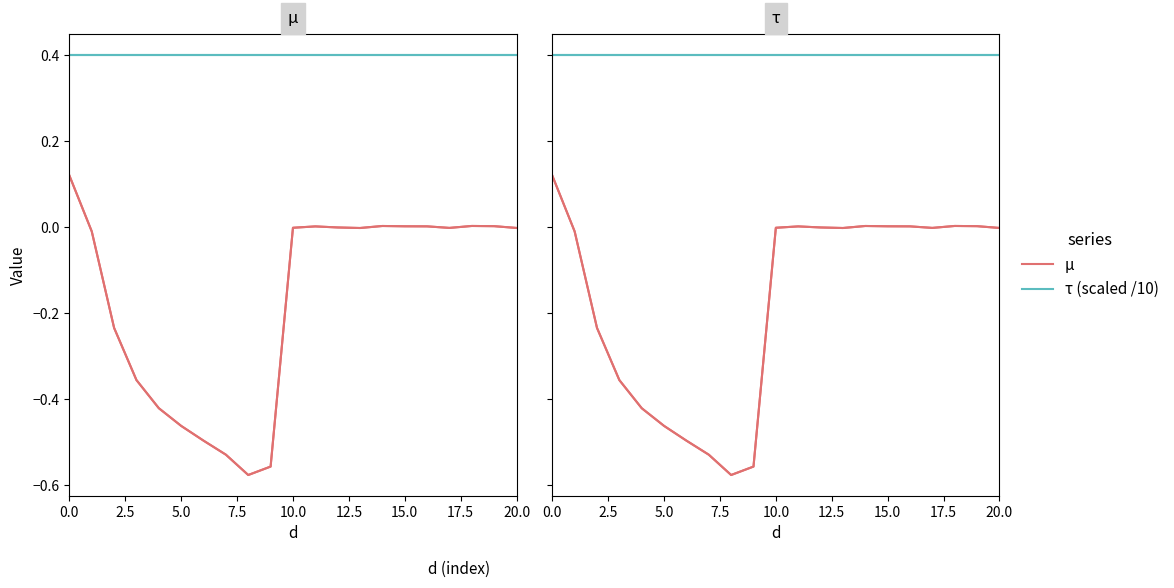

What is the sum of the µ values at 13 and 0.0?

0.1